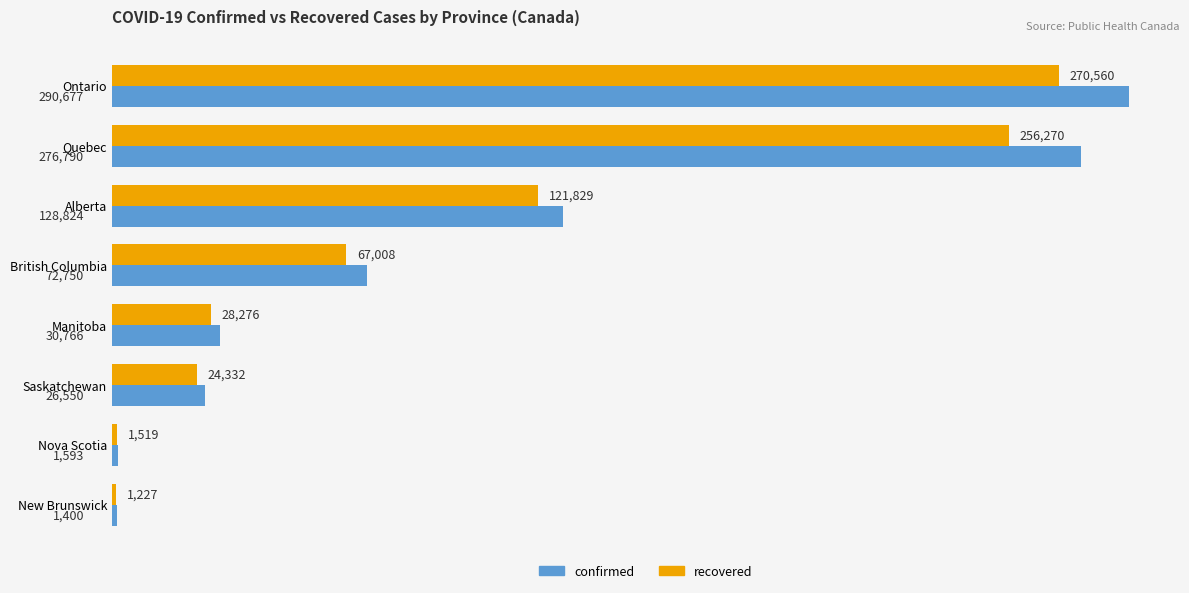

At Nova Scotia, list the series in order from smallest to largest.

recovered, confirmed